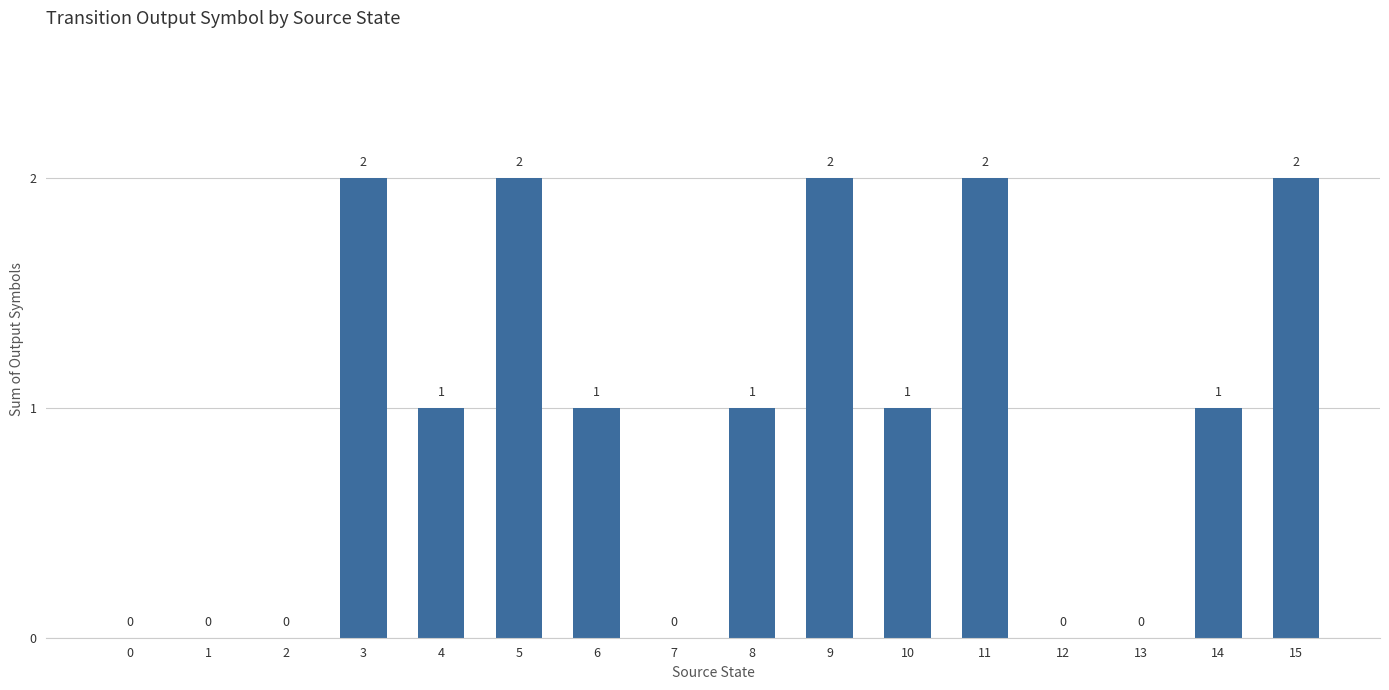

Where does the data first go above 1?

3